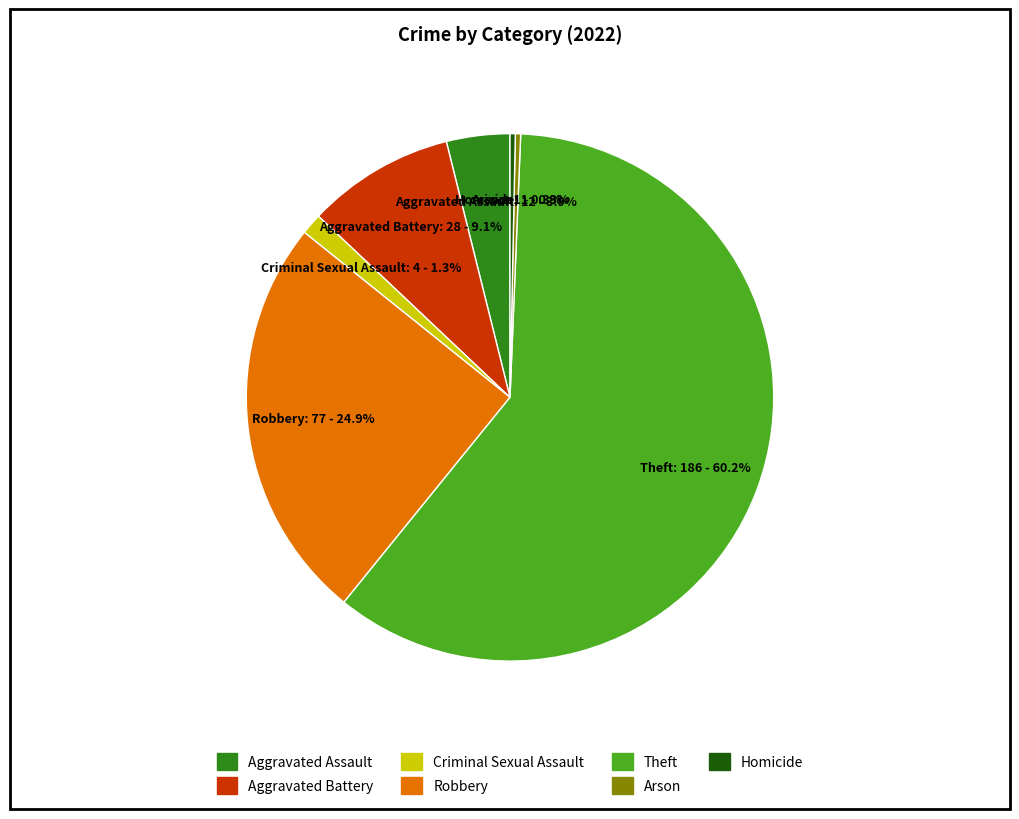

How many slices are in this pie chart?

7